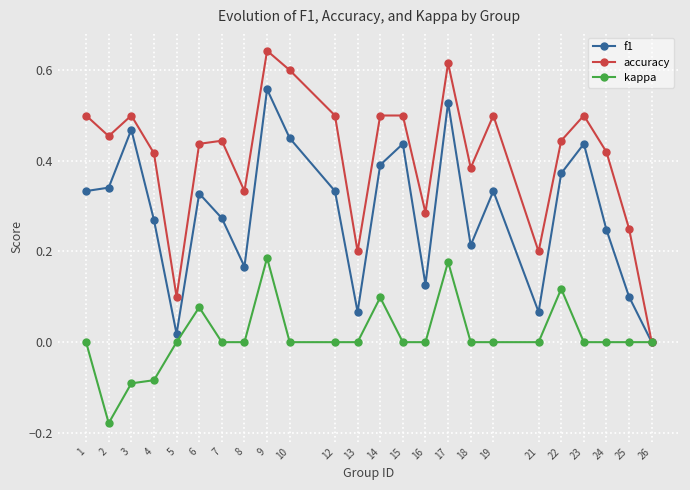

The accuracy series shows 0.8 at 3. True or false?

False